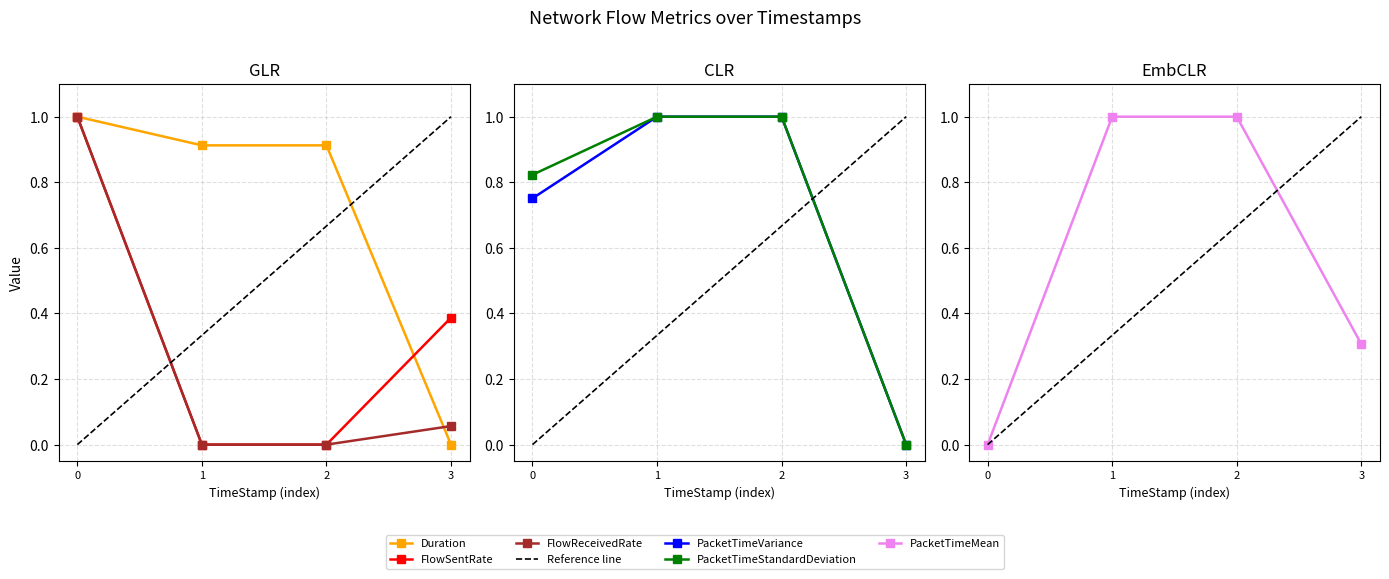

What is the sum of all PacketTimeVariance values?

2.8